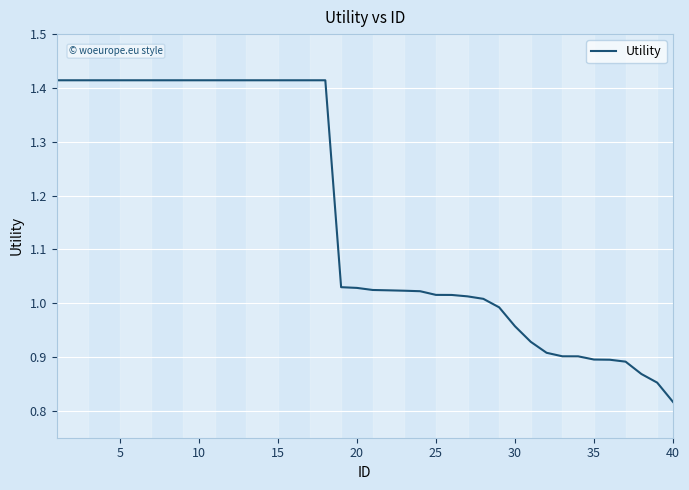

What is the difference between the maximum and minimum values?

0.6